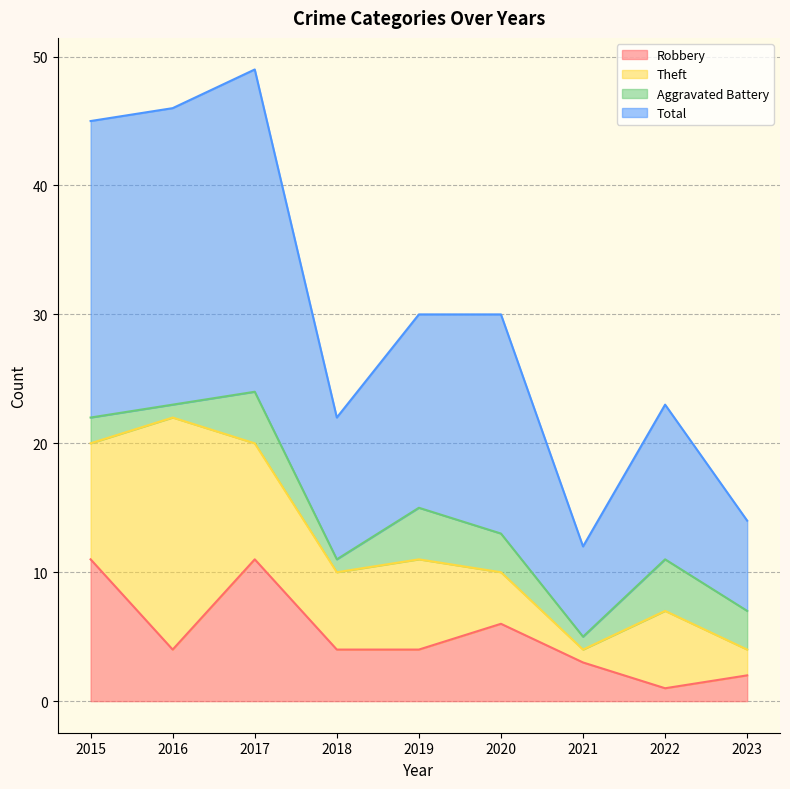

The Robbery series shows 1 at 2022. True or false?

True